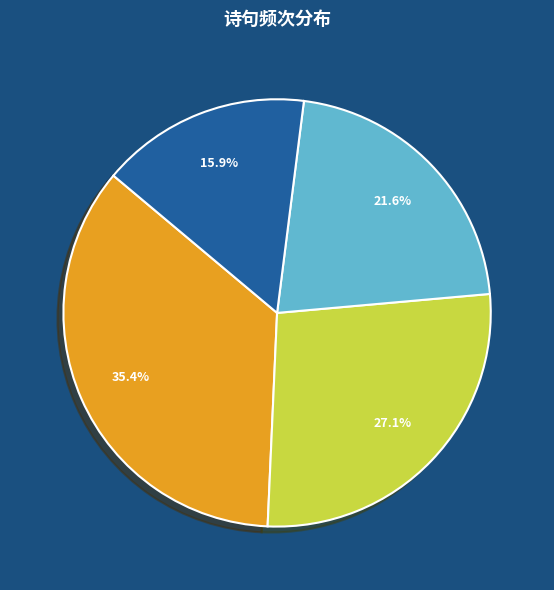

Is there a majority slice in this chart?

No